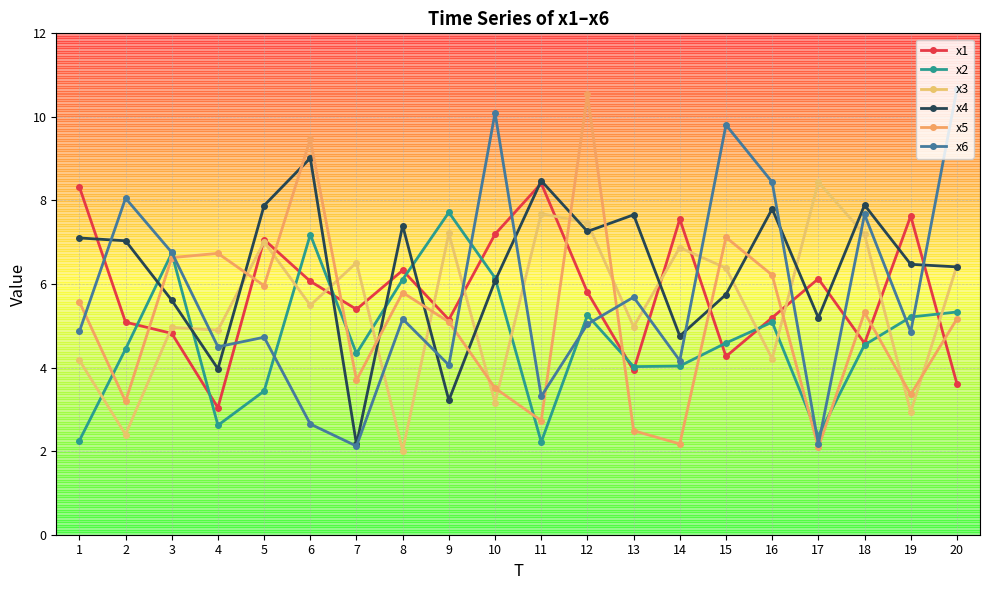

At 9, list the series in order from smallest to largest.

x4, x6, x5, x1, x3, x2